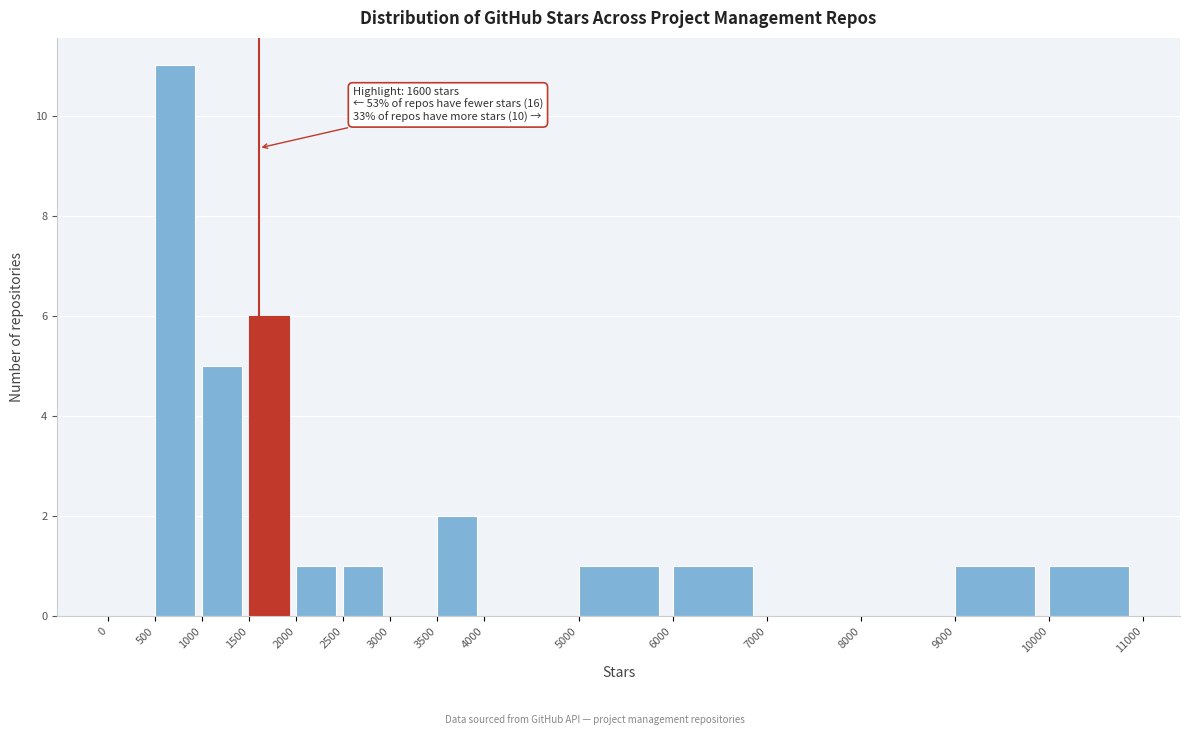

Which range on the x-axis has the tallest bar?

500 to 1000